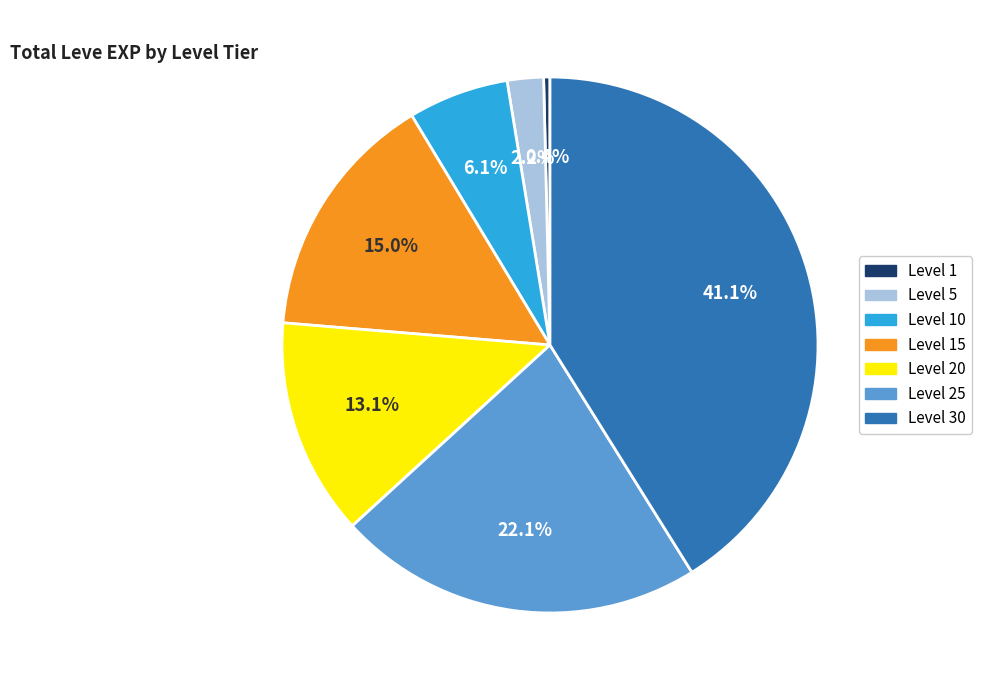

Is there any slice that represents more than half of the pie?

No